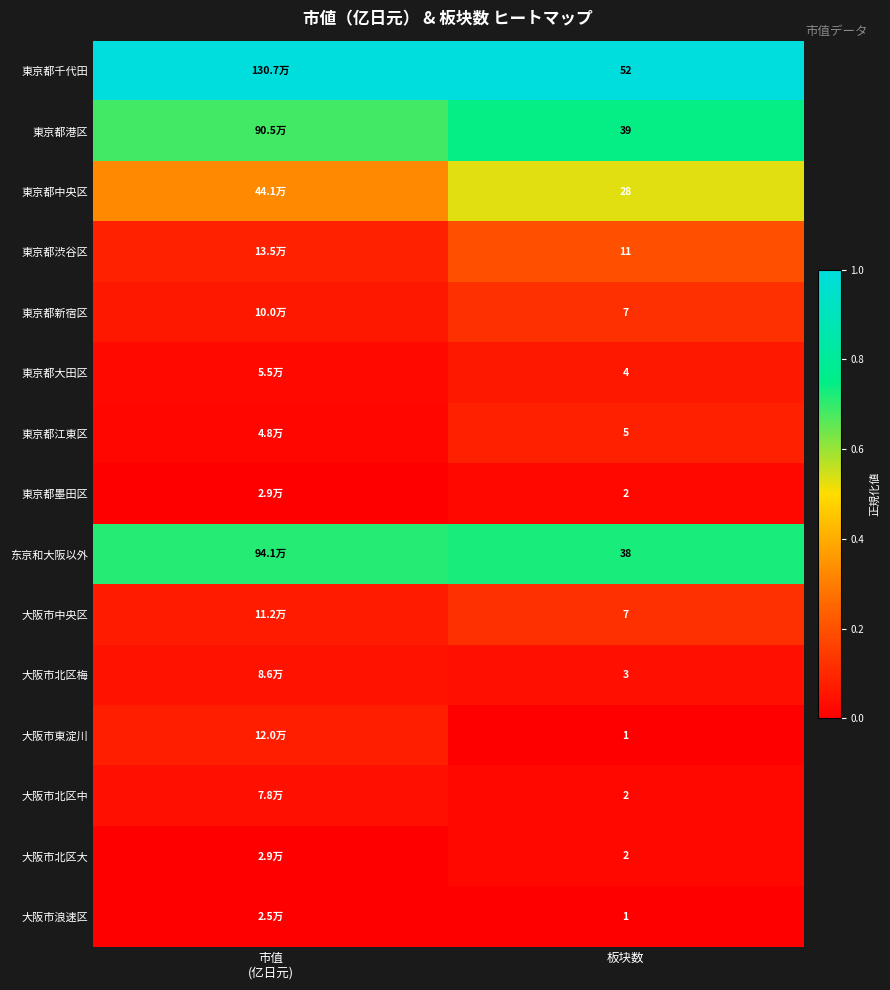

Is the value of 大阪市北区梅 at 板块数 greater than the value of 東京都江東区 at 板块数?

No